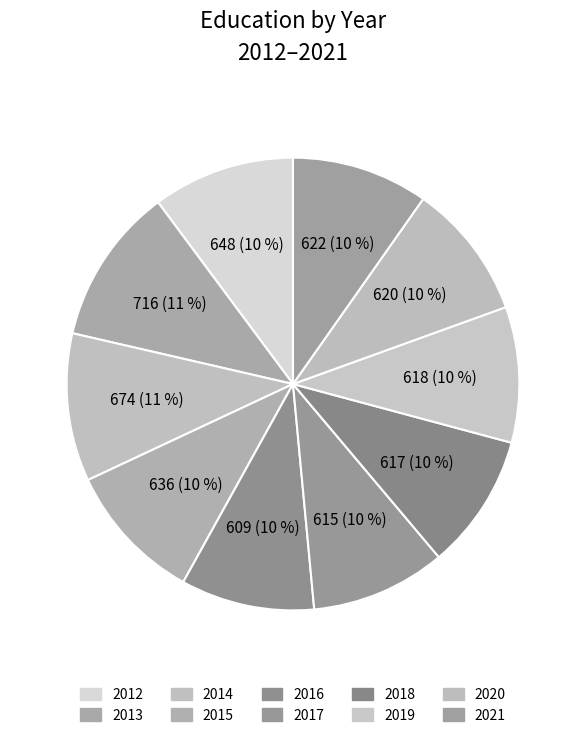

Do 2015 and 2019 together represent more than half of the pie?

No